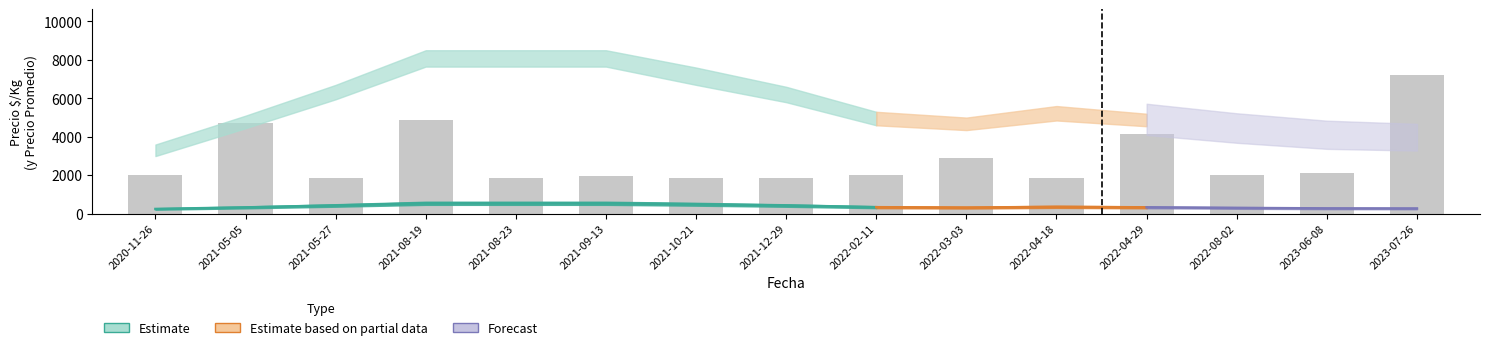

List the labels in order of value, smallest first.

2021-05-27, 2021-08-23, 2021-10-21, 2021-12-29, 2022-04-18, 2021-09-13, 2020-11-26, 2022-02-11, 2022-08-02, 2023-06-08, 2022-03-03, 2022-04-29, 2021-05-05, 2021-08-19, 2023-07-26